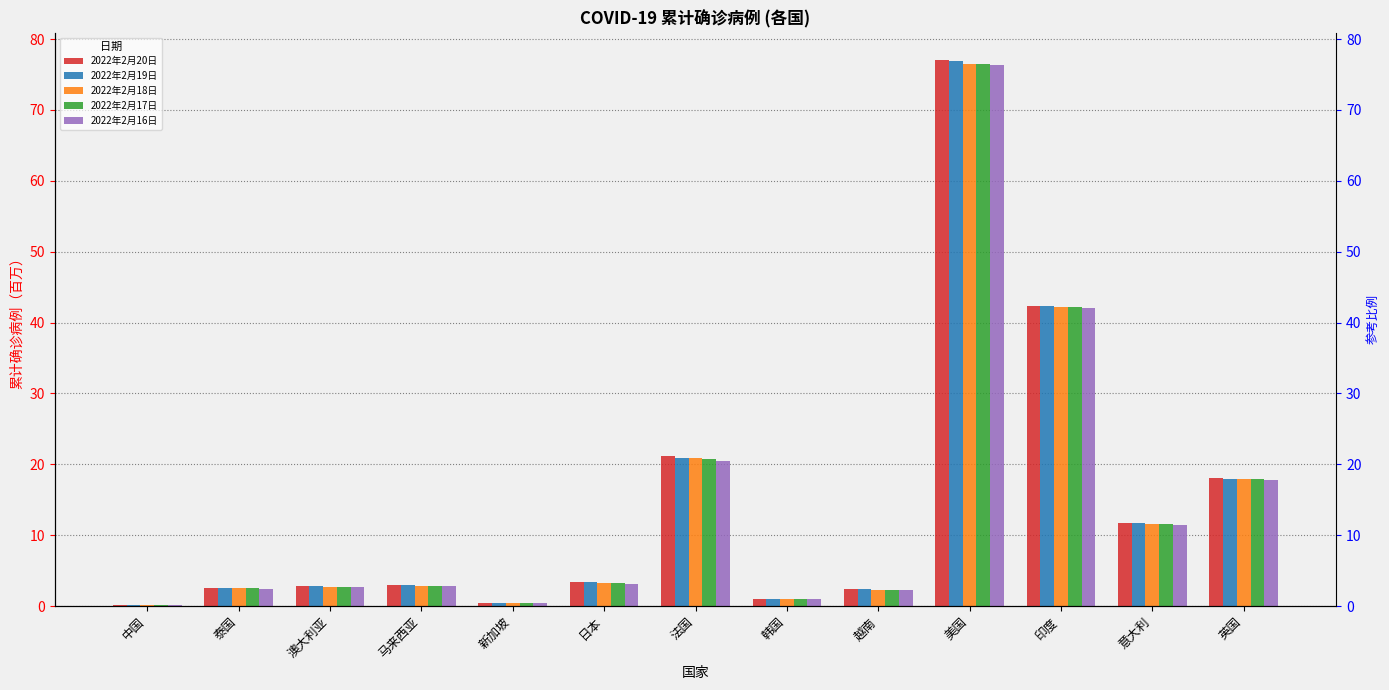

At how many categories does at least one series exceed 44?

1